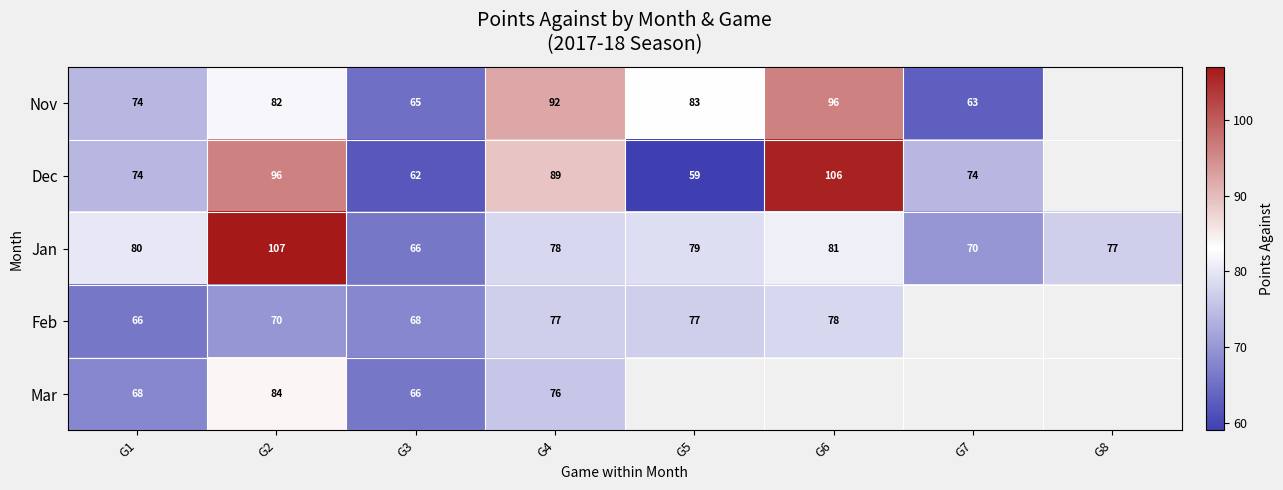

What is the spread (max minus min) of values at G7?

11.0